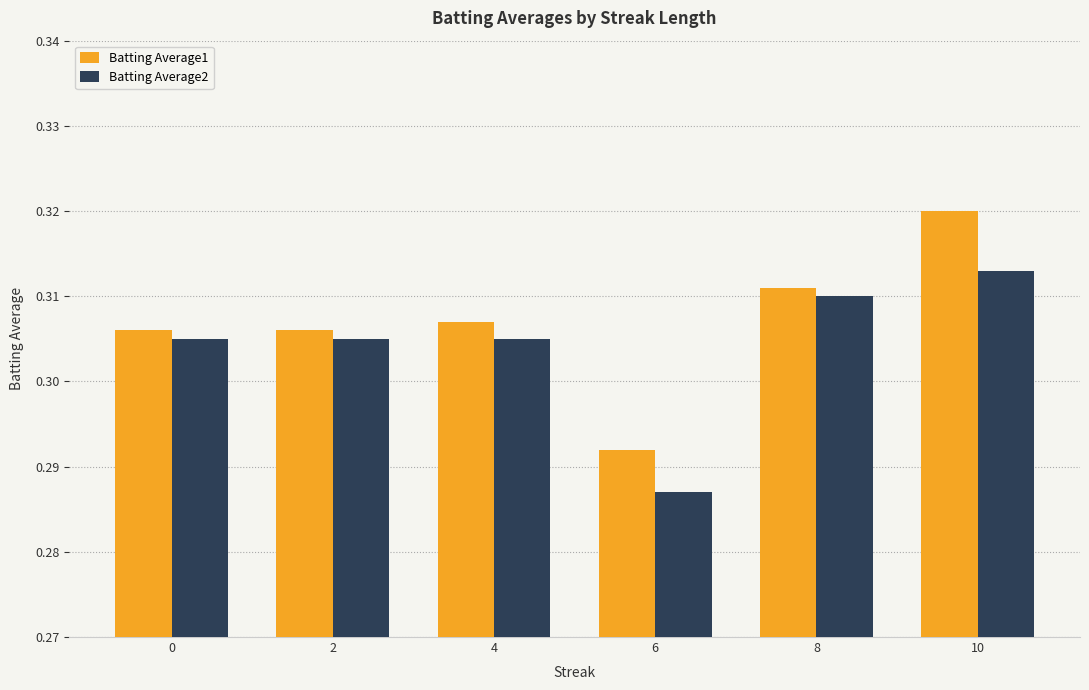

Count the Batting Average1 values in the range 0 to 1.

6